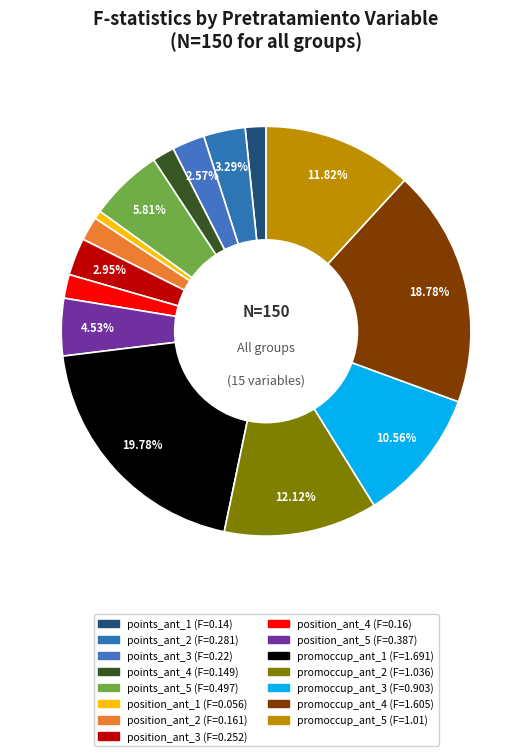

Count the number of slices in the pie.

15